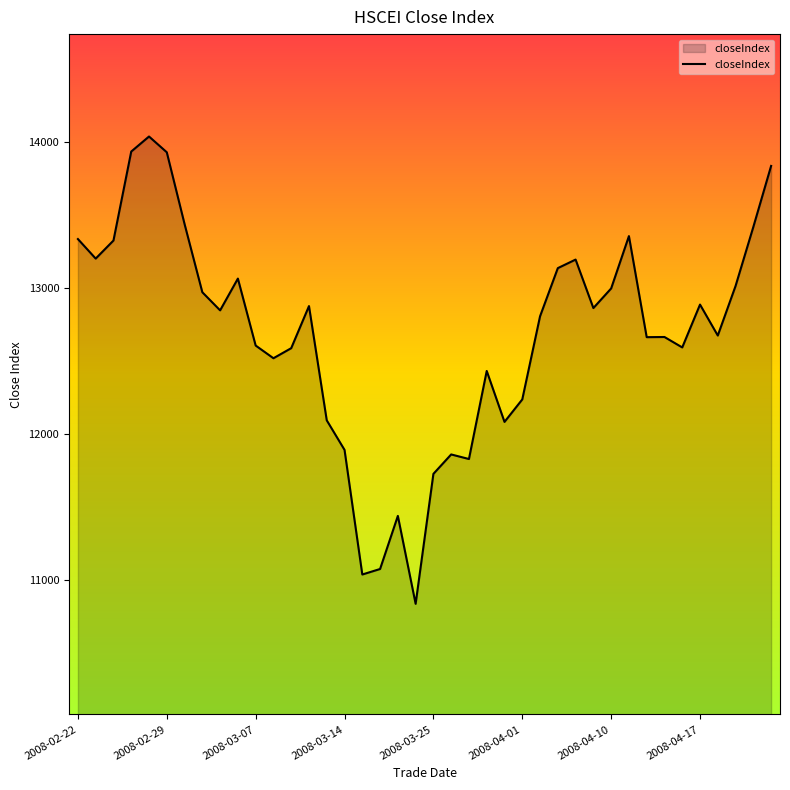

What is the difference between the maximum and minimum values?

3203.8